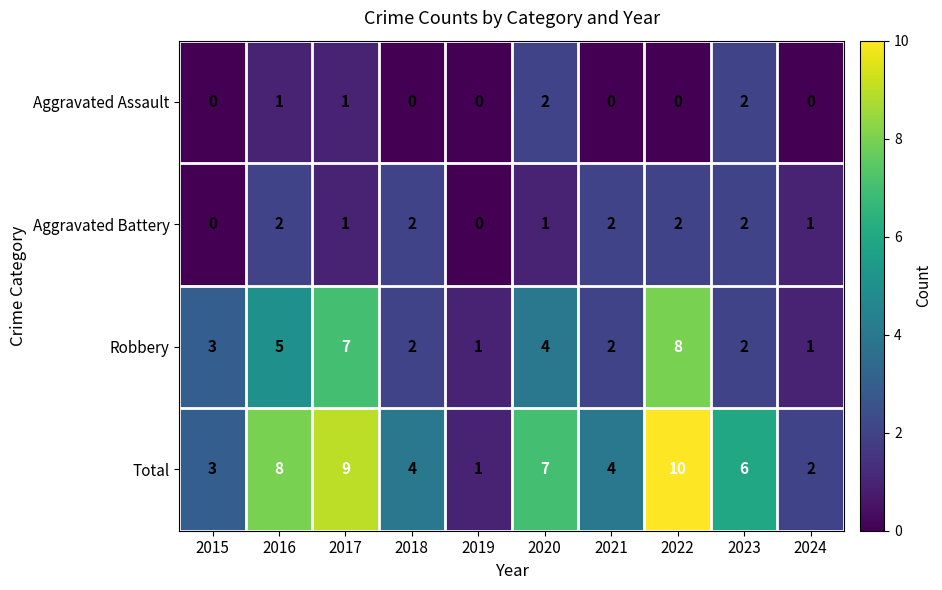

Where is Robbery nearest to the value 4?

2020